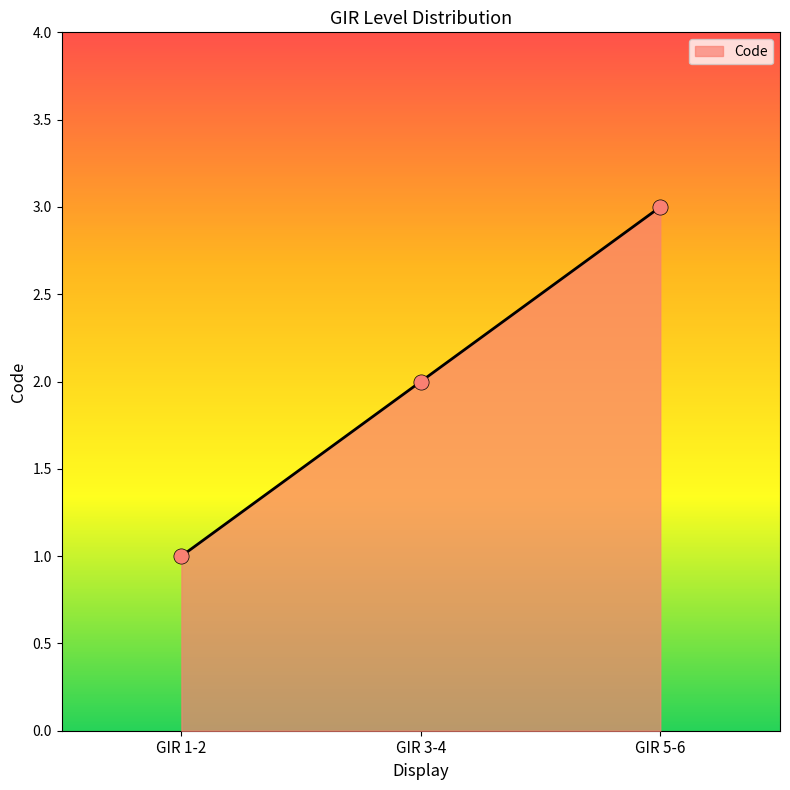

Which has a higher value, GIR 1-2 or GIR 3-4?

GIR 3-4